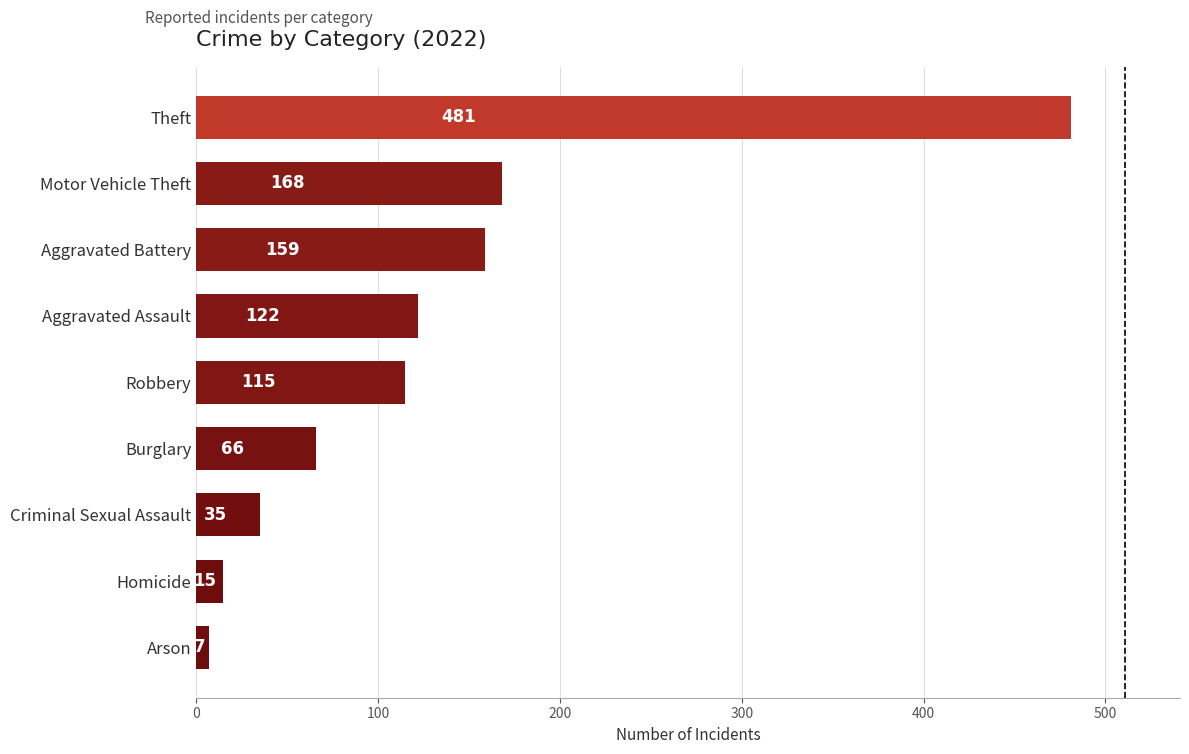

What is the change in value from Homicide to Motor Vehicle Theft?

+153